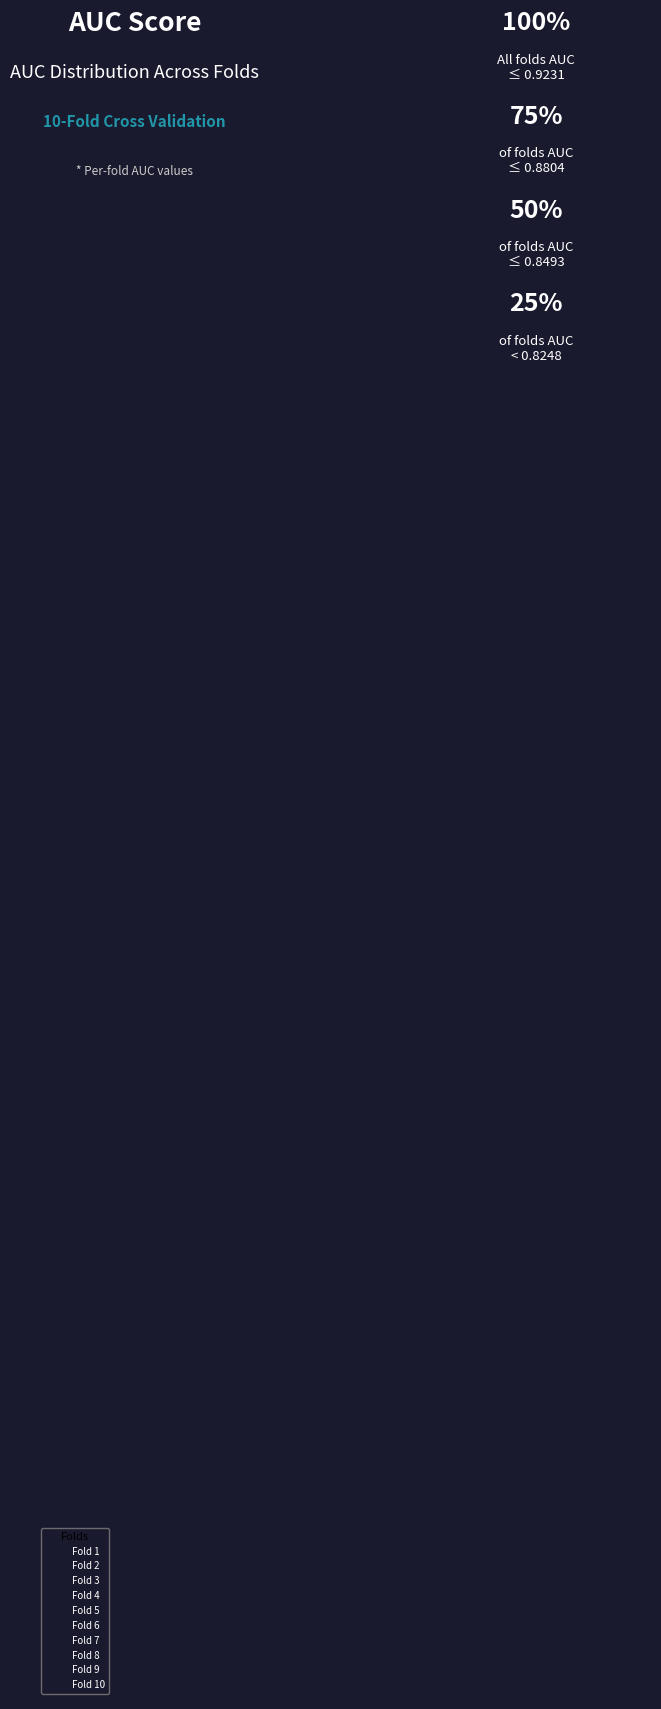

What is the change in value from Fold 4 to Fold 5?

+0.1